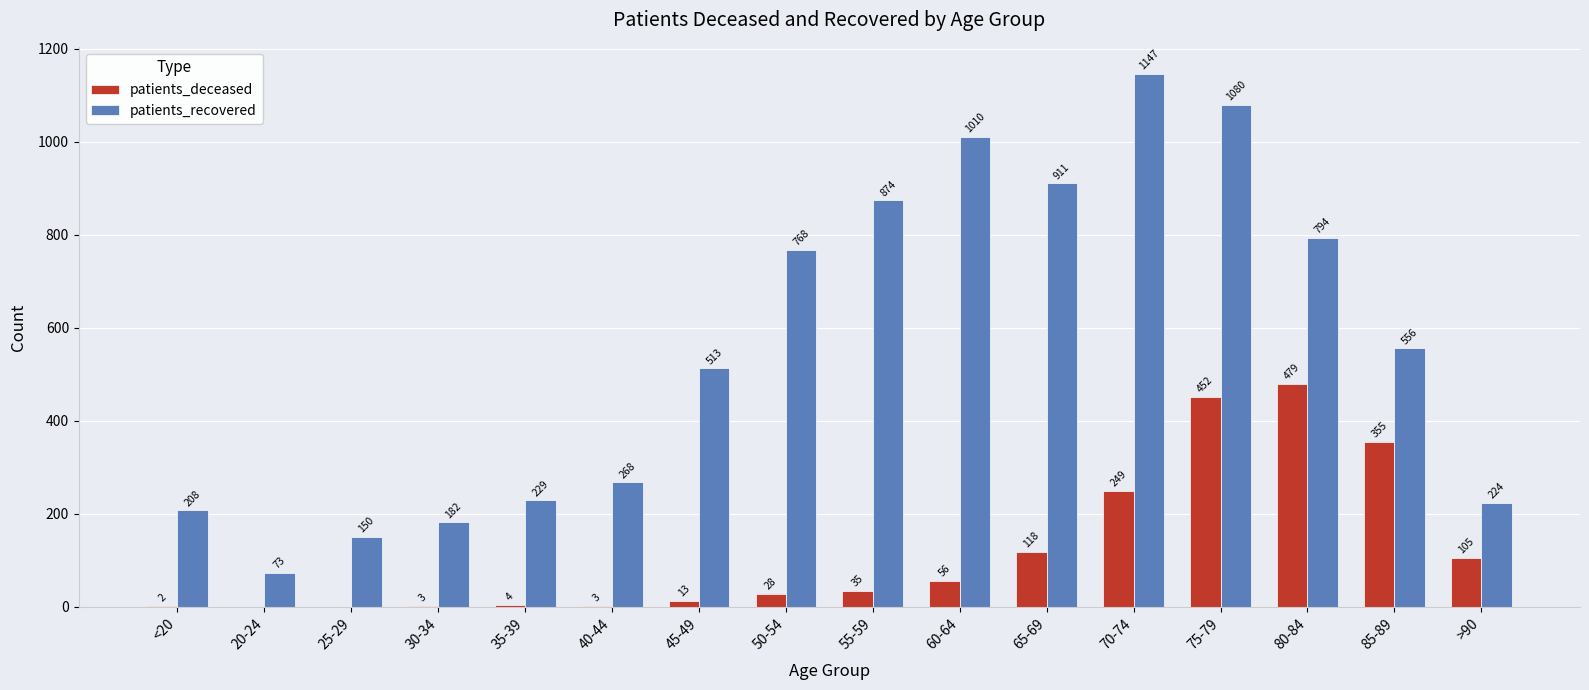

Where is patients_recovered nearest to the value 610?

85-89